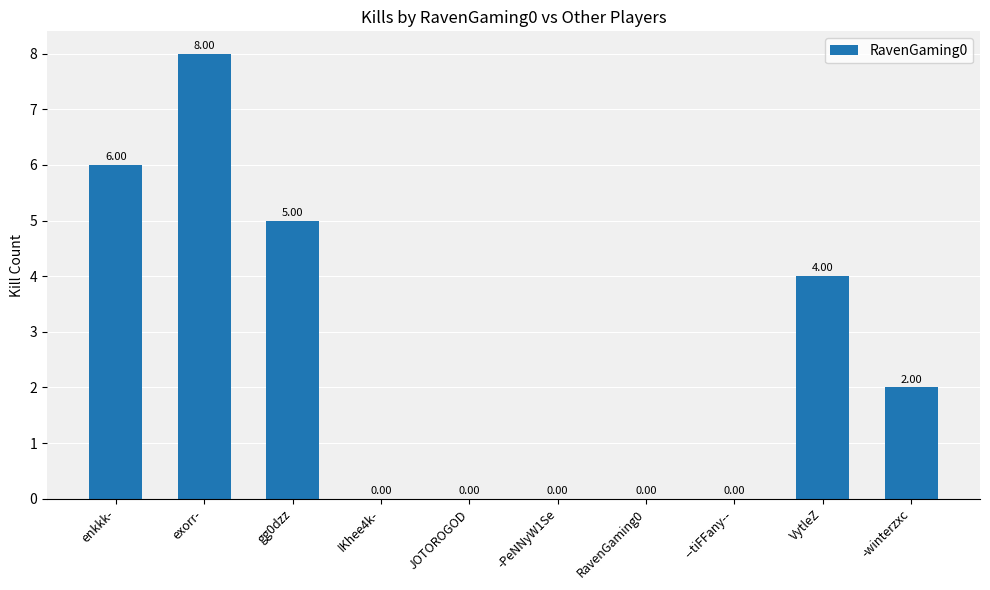

Count the number of data series in this chart.

1